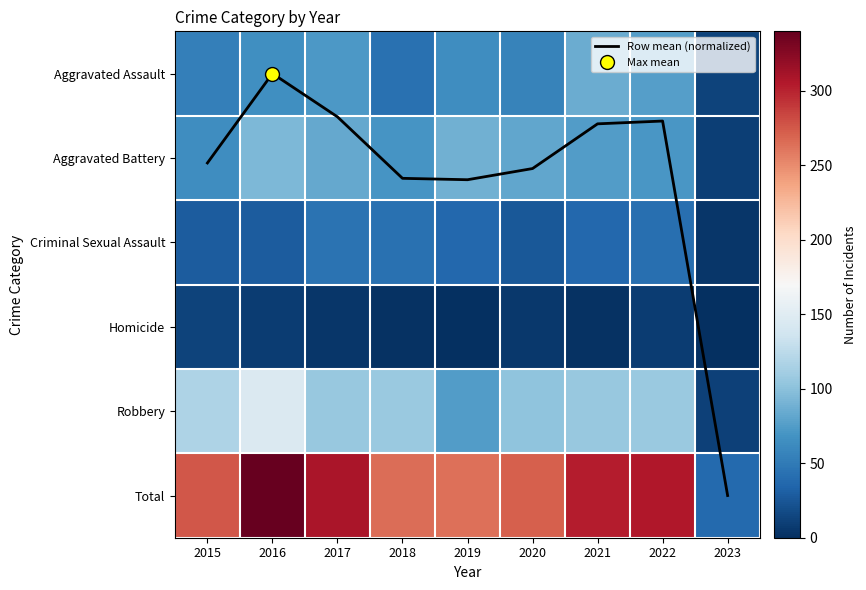

At which label is Row mean (normalized) closest to 2?

2019